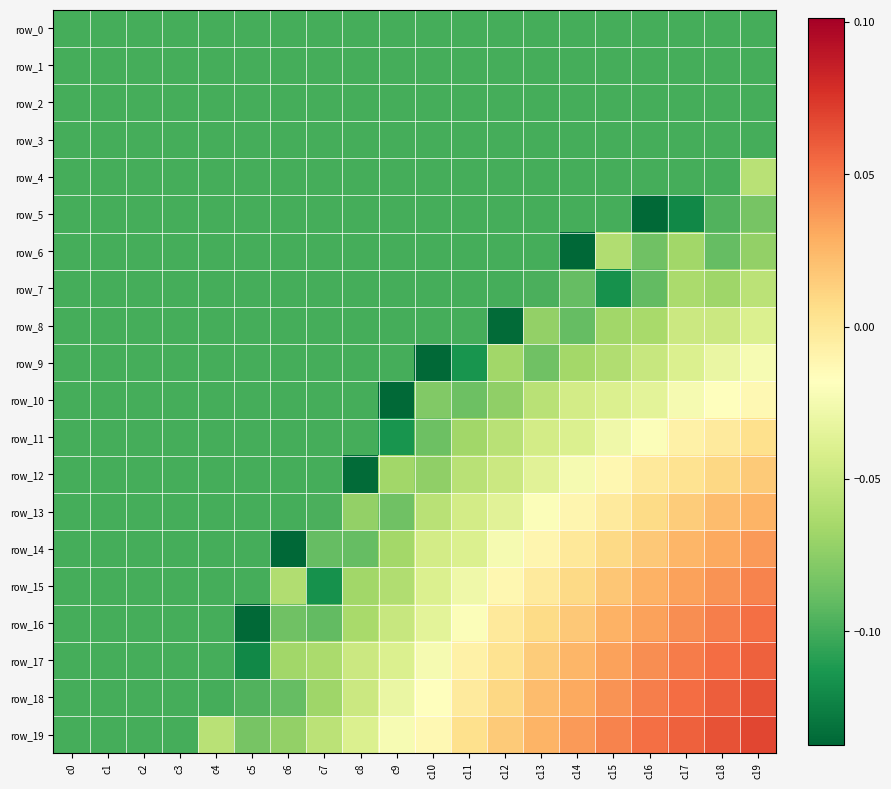

Which category has the highest value across all series?

c19